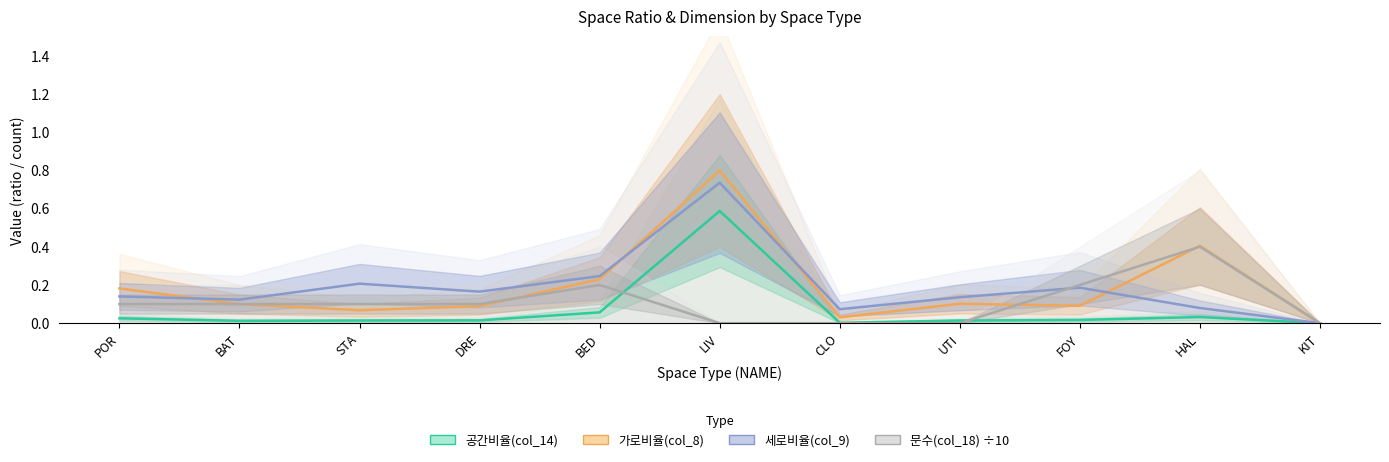

Between which two adjacent categories do 문수(col_18) and 세로비율(col_9) first intersect?

UTI and FOY